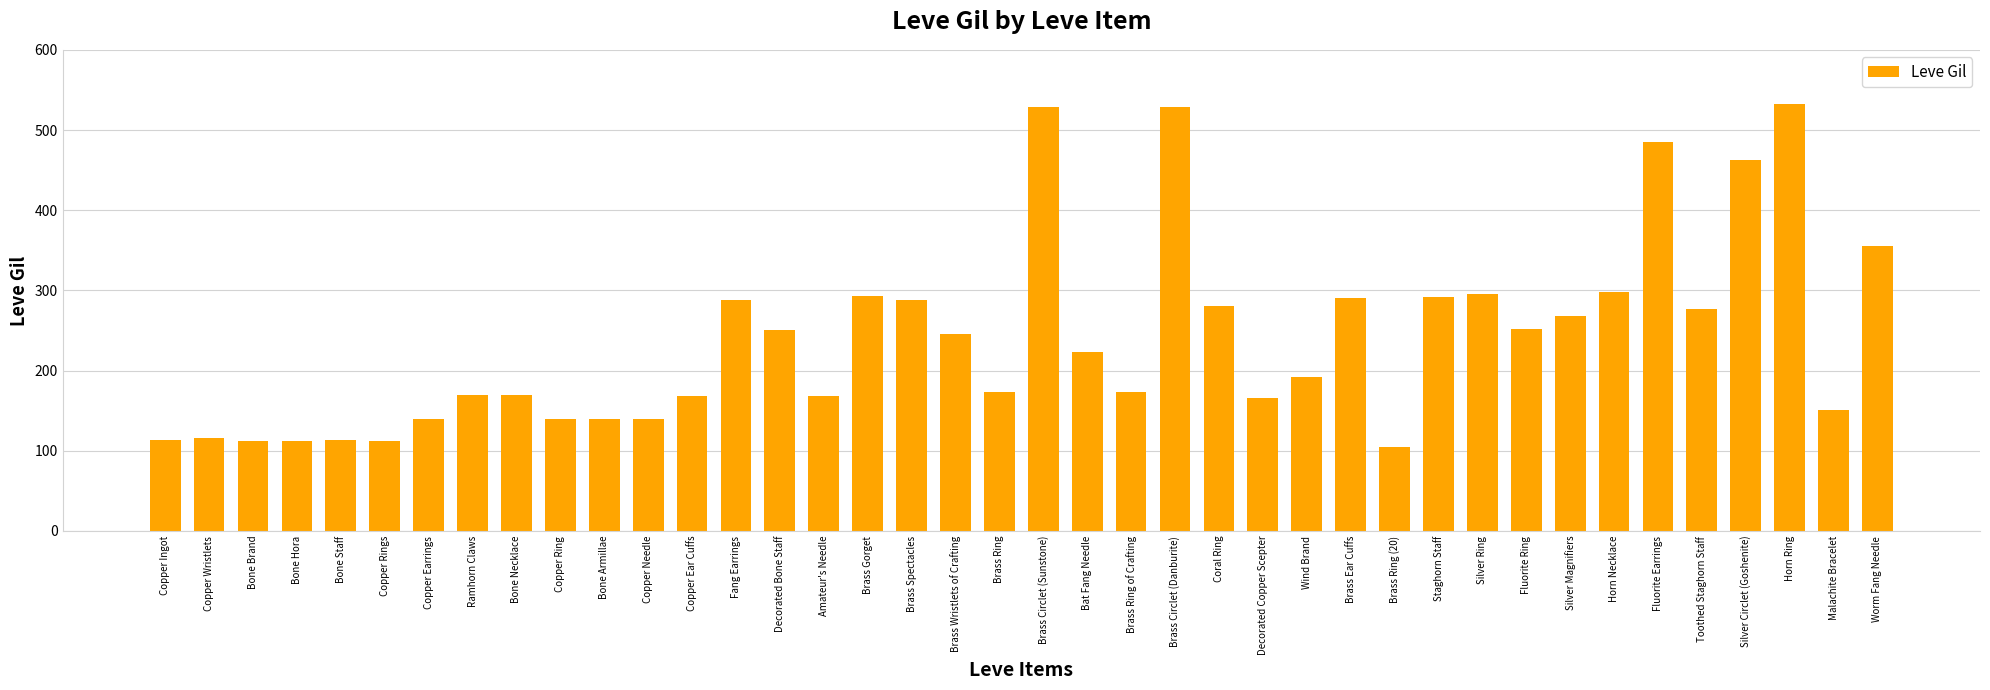

The chart shows a value of 581 at Worm Fang Needle. True or false?

False